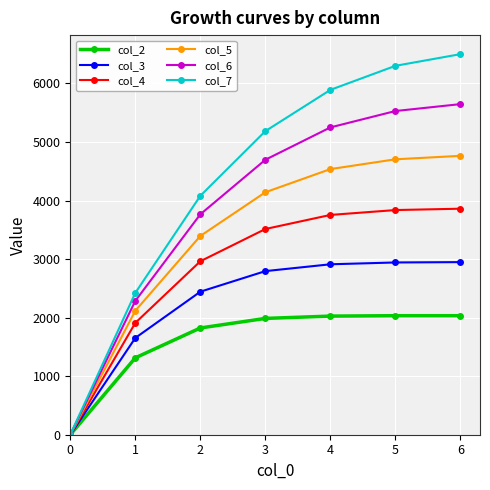

What is the difference between the second highest and minimum values in the col_7 series?

6301.0